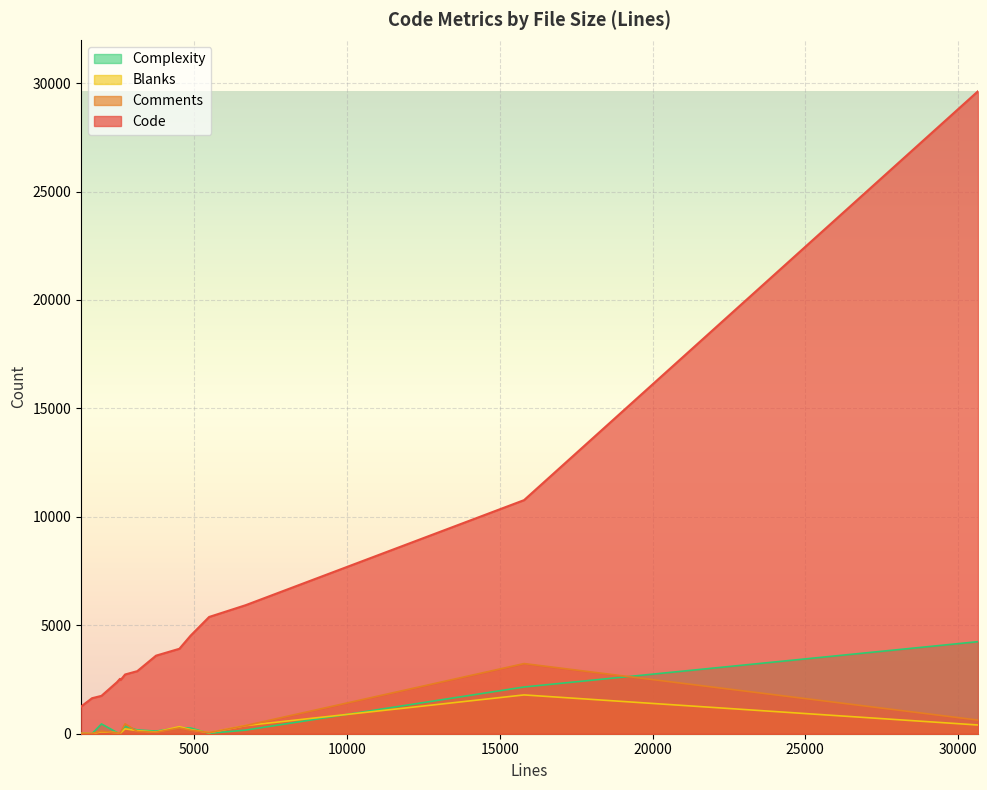

At which label is Code closest to 15439?

15794